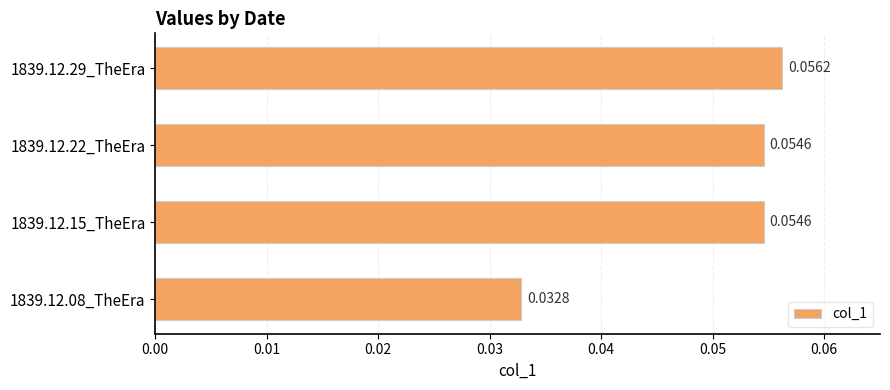

Which has a higher value, 1839.12.15_TheEra or 1839.12.29_TheEra?

1839.12.29_TheEra